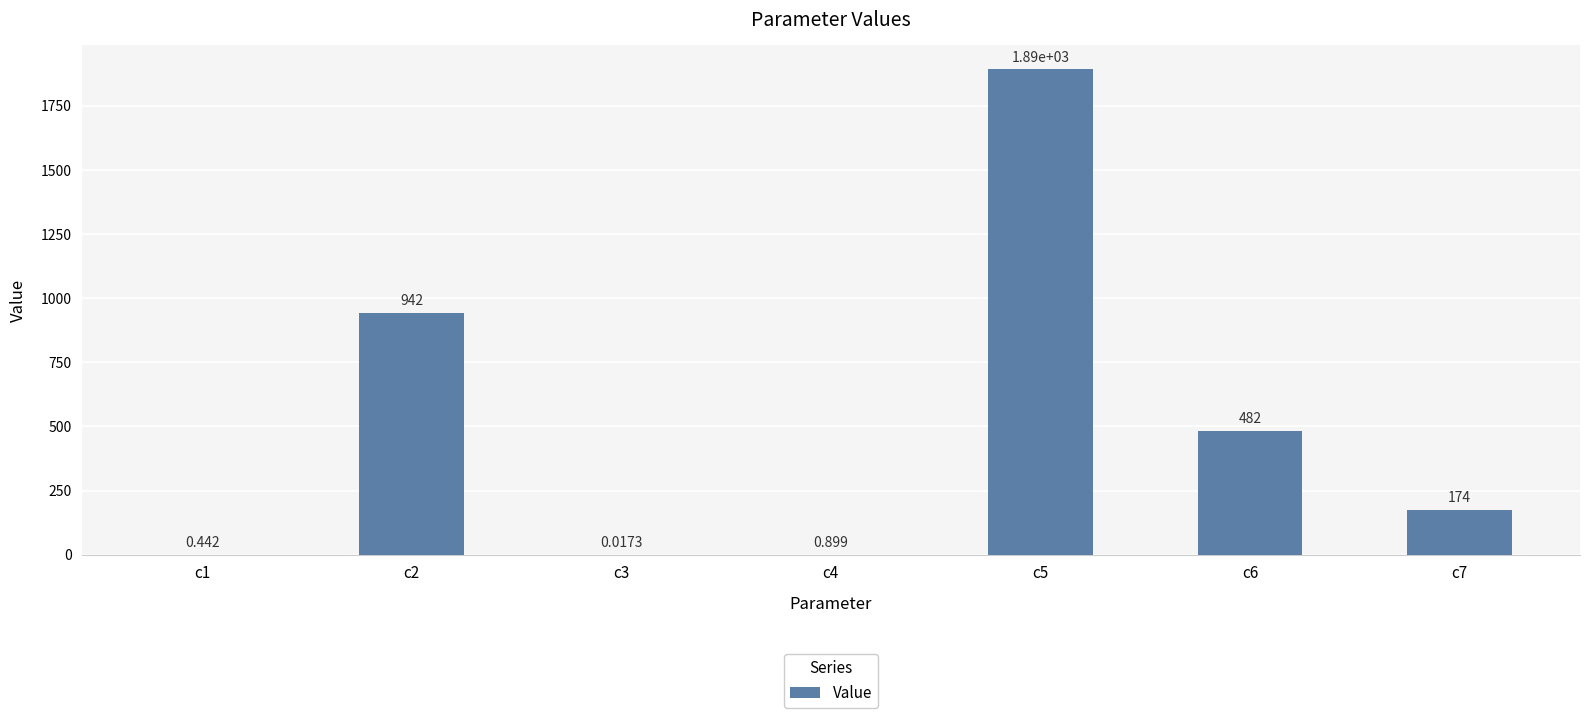

Reading right to left, transcribe all the data shown in this chart.

174.0	482.1	1891.2	0.9	0.0	941.9	0.4